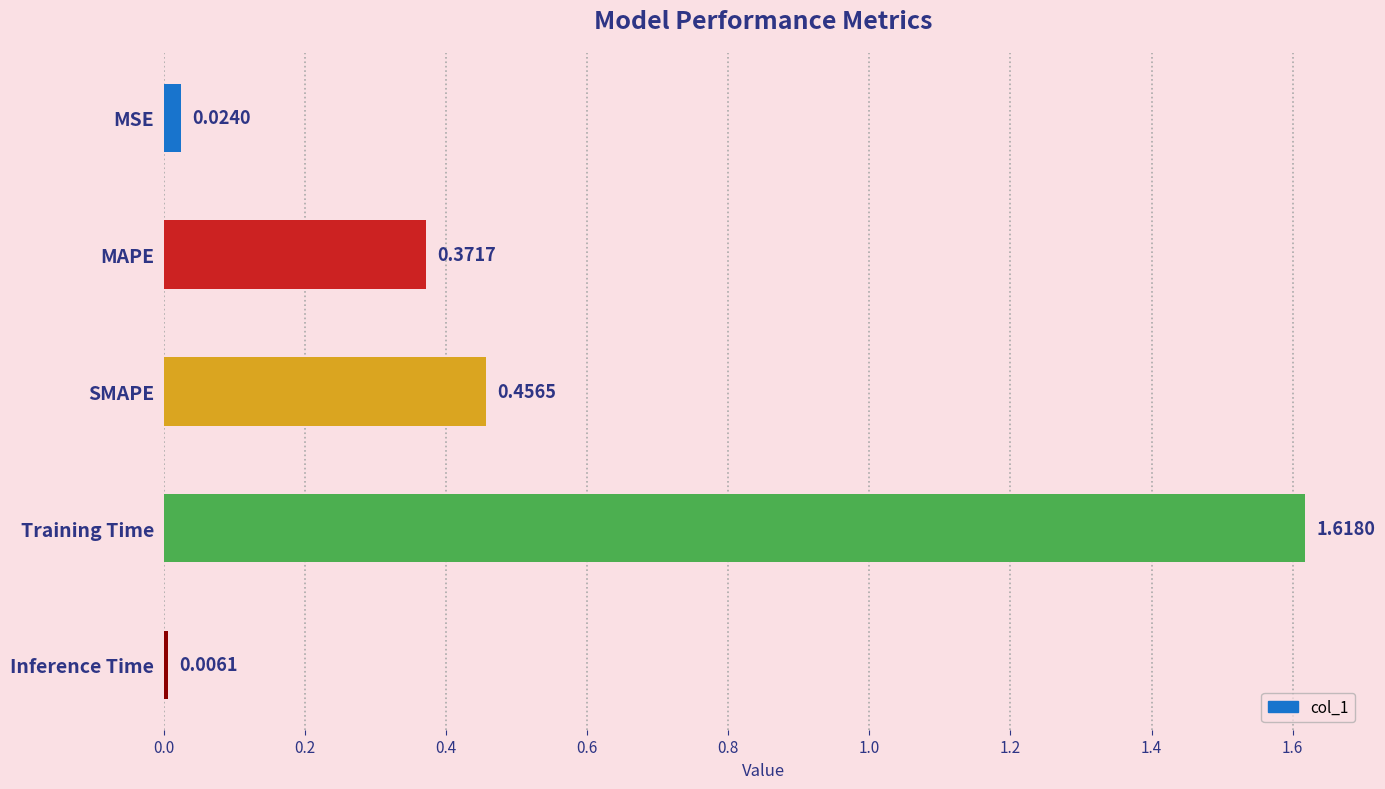

List the labels in order of value, smallest first.

Inference Time, MSE, MAPE, SMAPE, Training Time